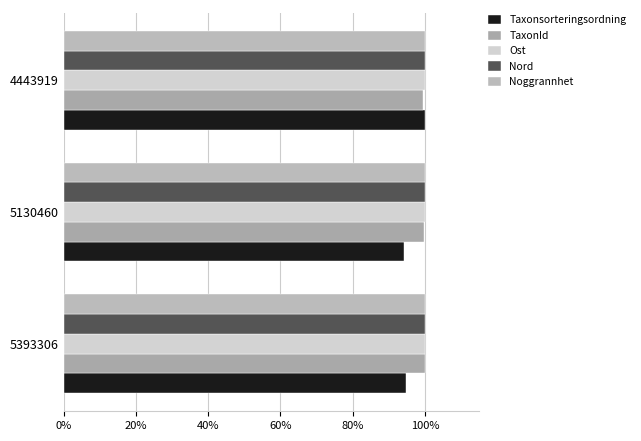

Reading left to right, list all the values displayed in this chart.

Taxonsorteringsordning: 94.7	94.2	100.0
TaxonId: 100.0	99.9	99.6
Ost: 0.1	0.1	0.1
Nord: 0.1	0.1	0.1
Noggrannhet: 0.1	0.1	0.1